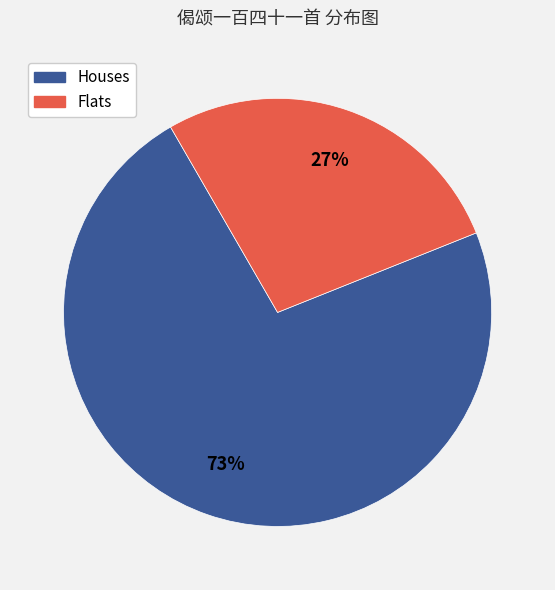

Is the sum of Houses and Flats greater than half?

Yes